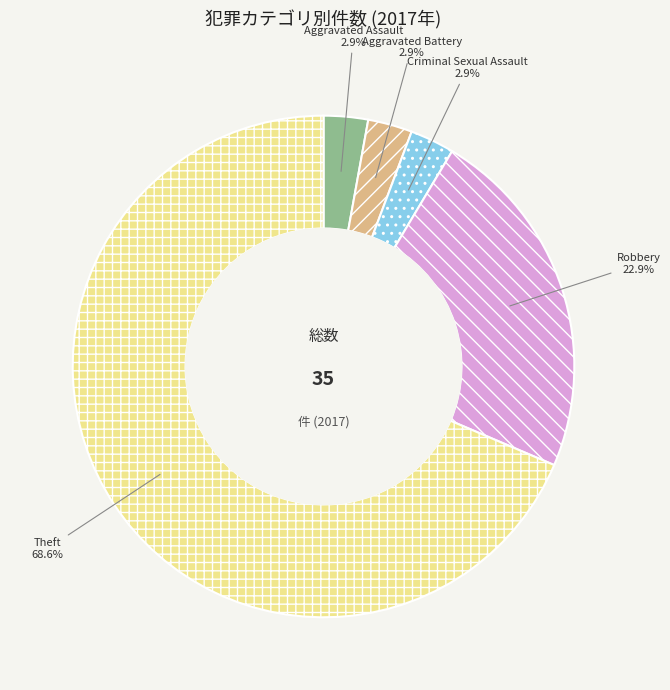

To the nearest percent, what is the combined percentage of Robbery and Aggravated Assault?

26%